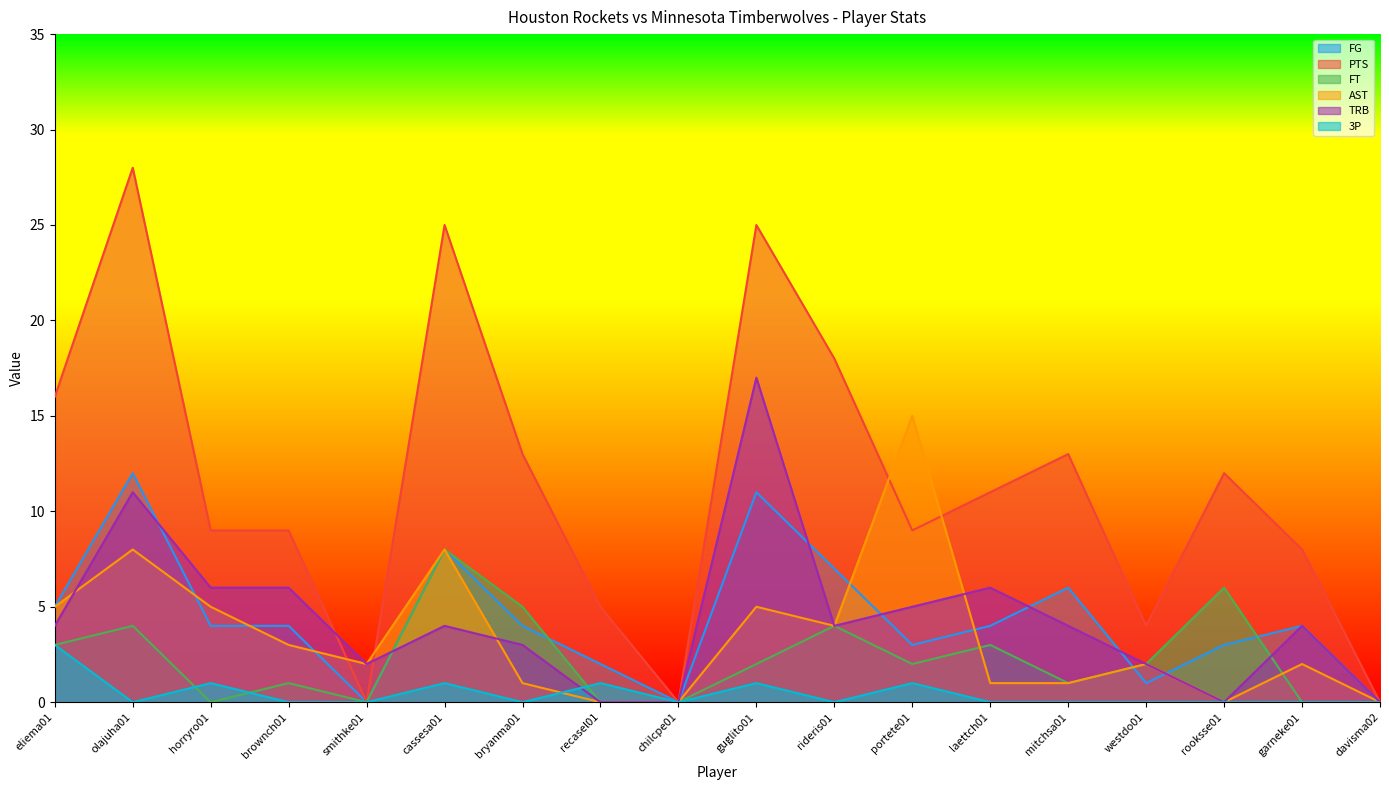

At which category is the sum across all series the highest?

olajuha01